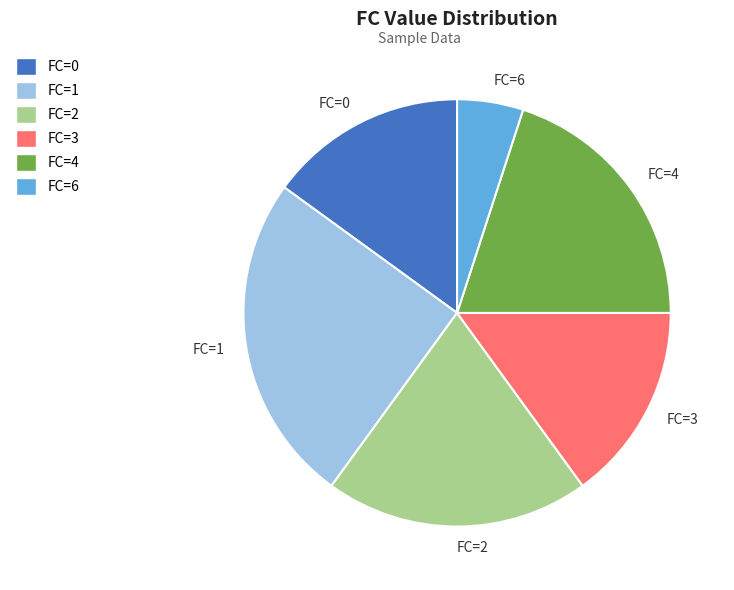

How many segments does this pie chart have?

6